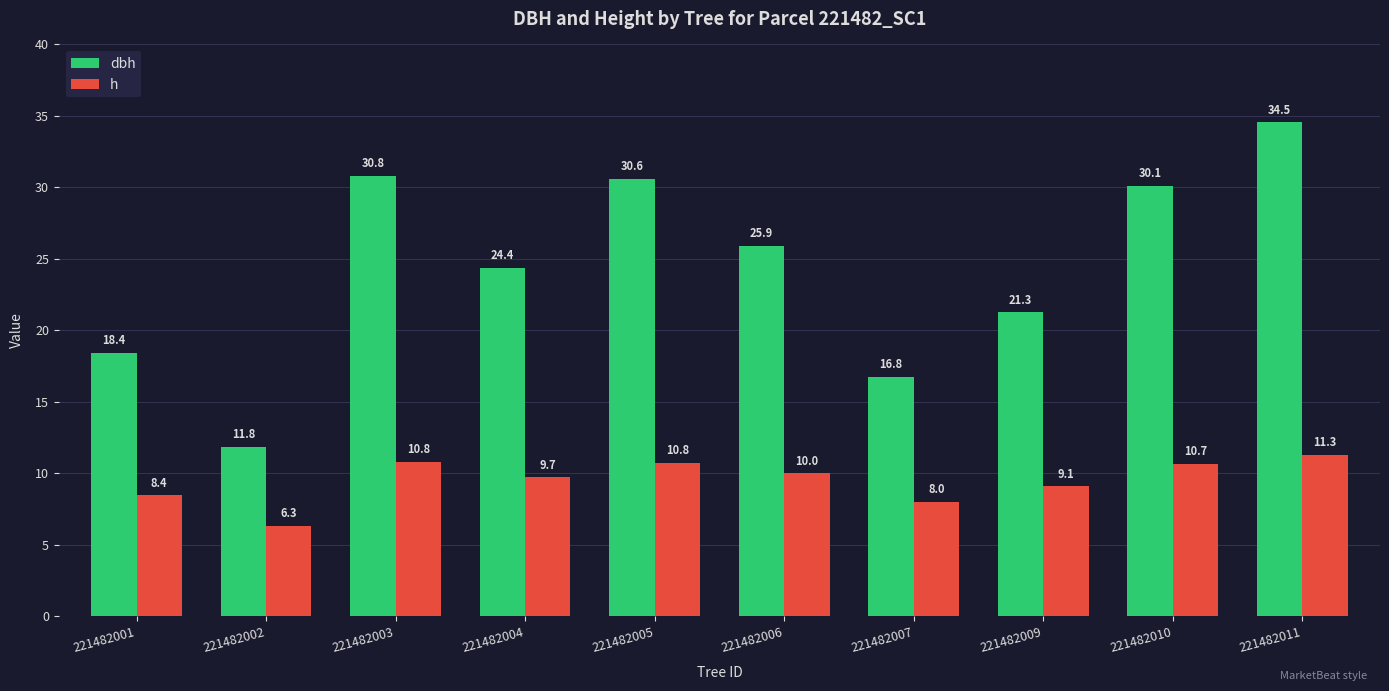

Does the chart contain any negative values?

No